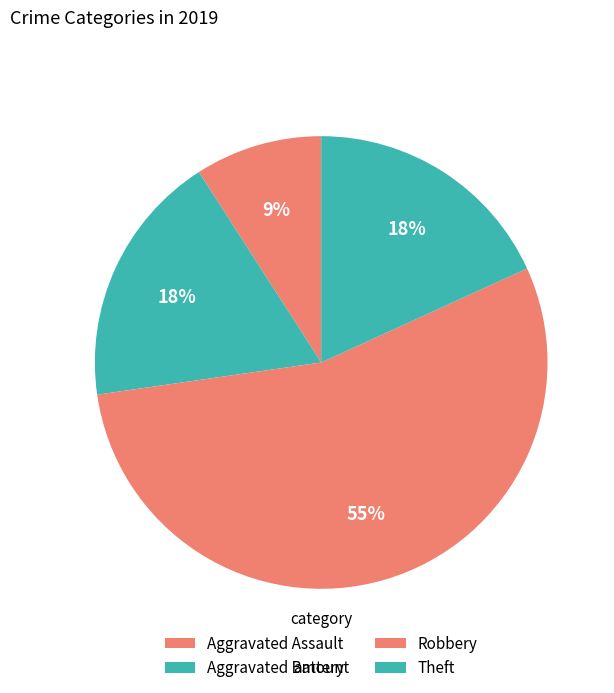

Rank the categories by value from lowest to highest.

Aggravated Assault, Aggravated Battery, Theft, Robbery